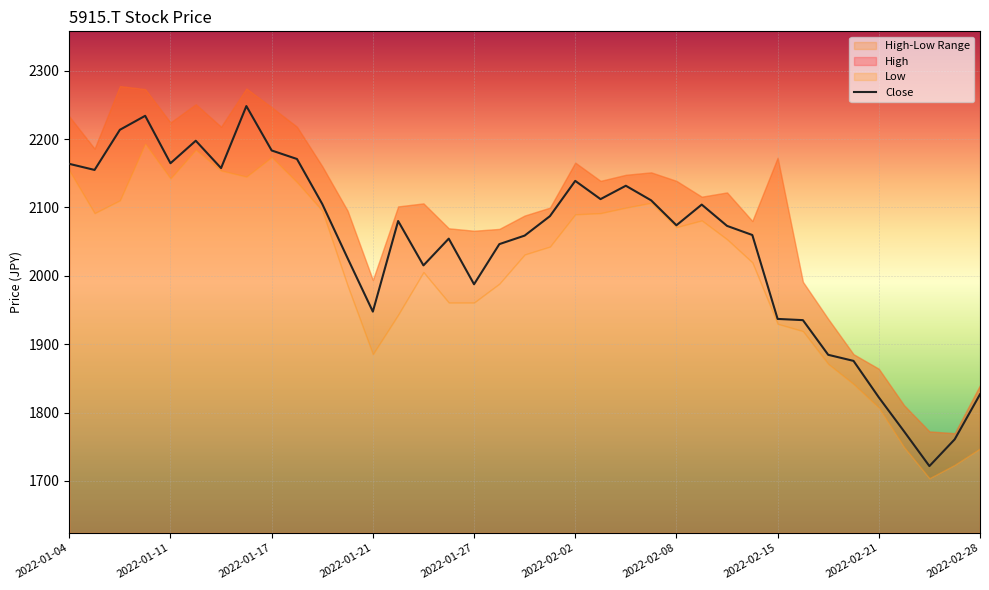

How many points are higher than both their immediate neighbors (excluding endpoints)?

8